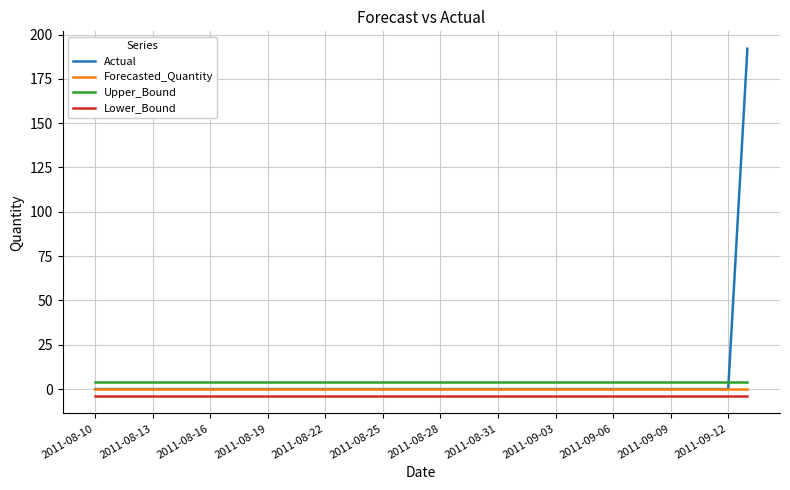

Which series ends up on top after the final intersection of Upper_Bound and Actual?

Actual